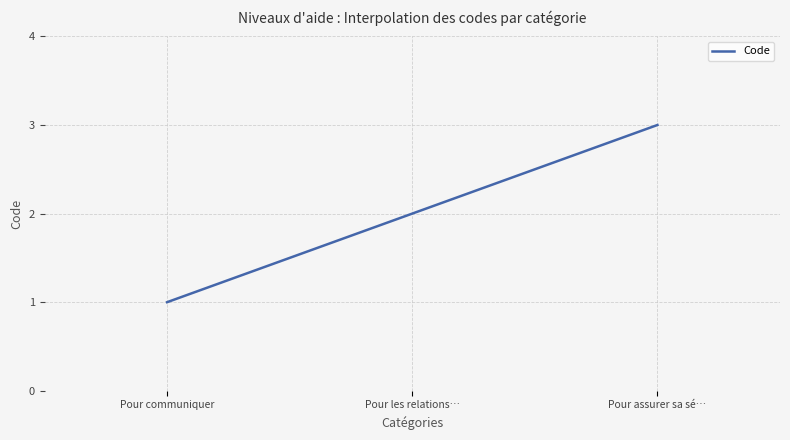

What is the sum of all values?

600.0